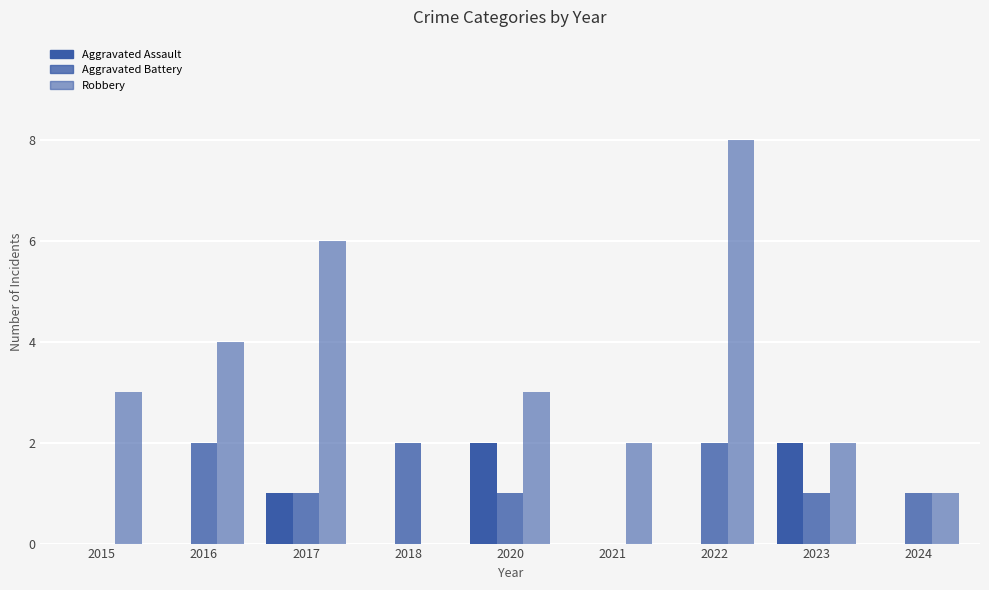

Which series changed the most between 2015 and 2018?

Robbery